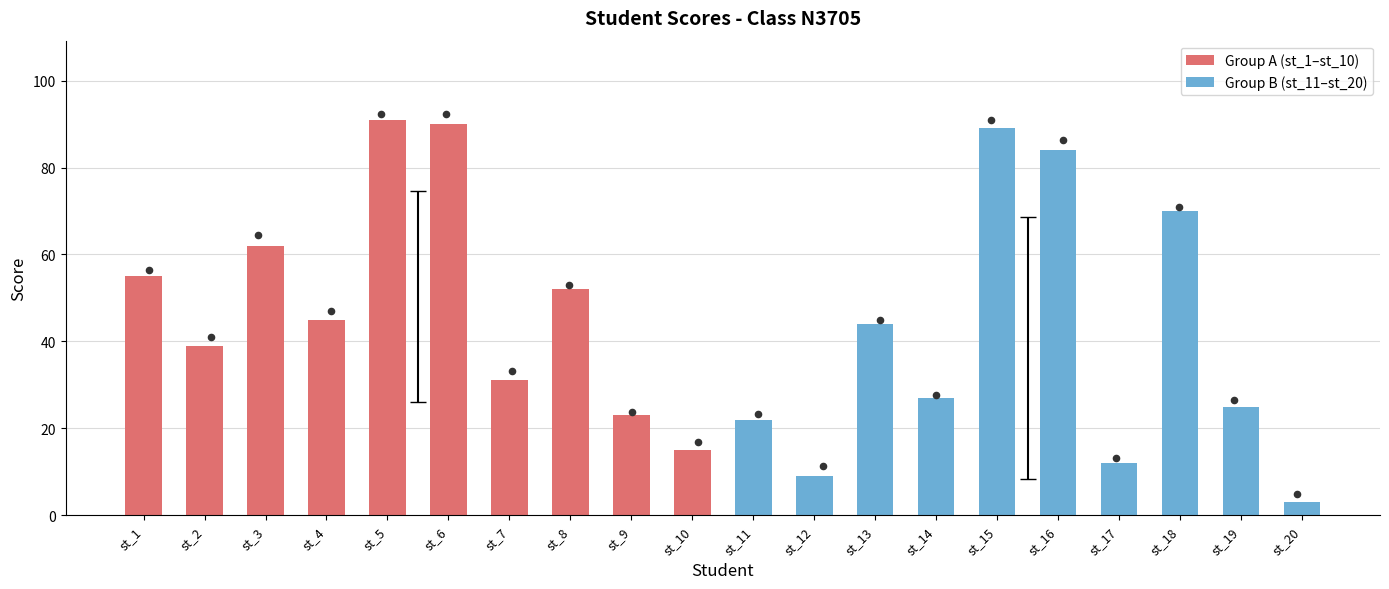

Which series has the largest total across all categories?

Group A (st_1–st_10)